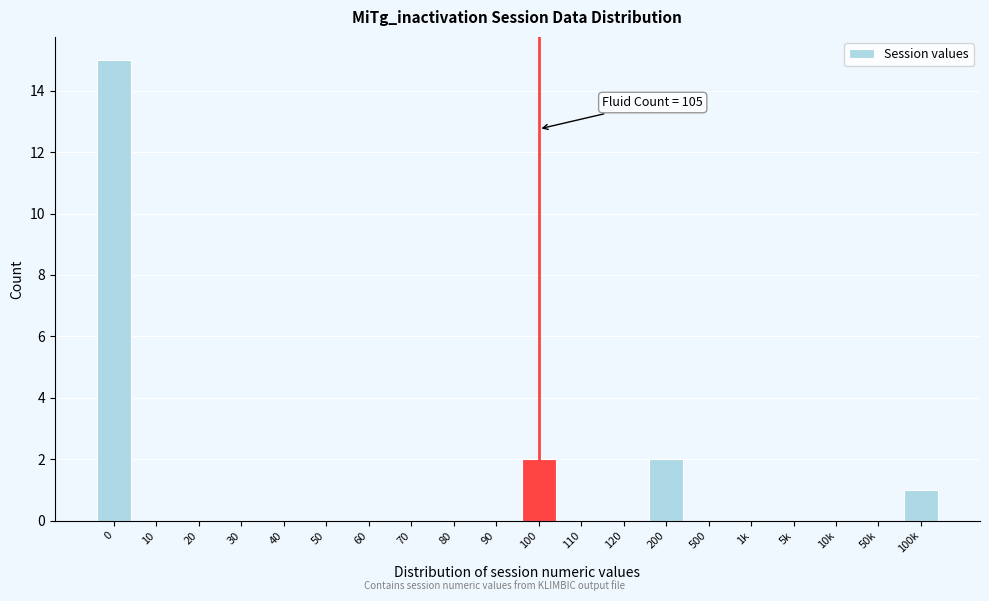

Reading right to left, extract all data points from this chart.

100k=1	50k=0	10k=0	5k=0	1k=0	500=0	200=2	120=0	110=0	100=2	90=0	80=0	70=0	60=0	50=0	40=0	30=0	20=0	10=0	0=15